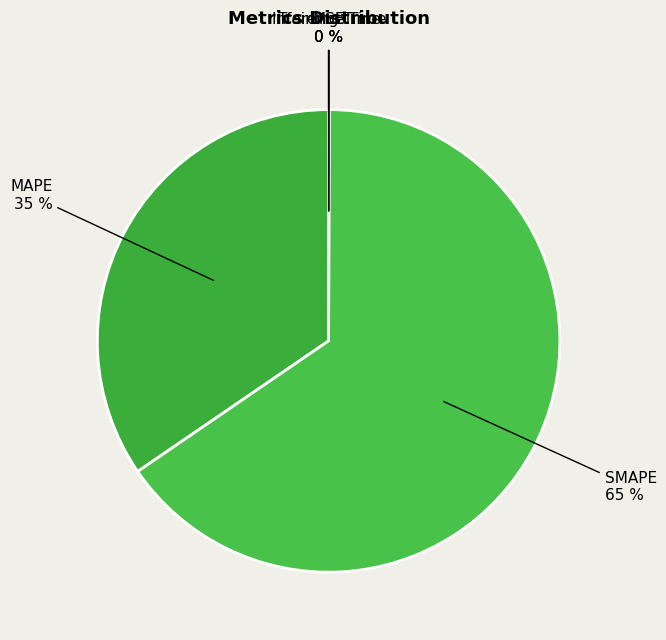

Which slice is the largest?

SMAPE